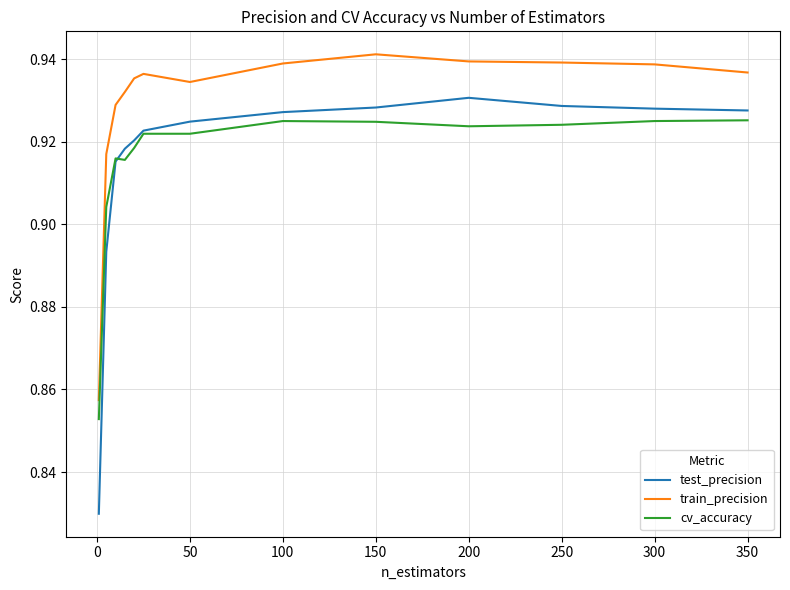

List the series in order of their peak value, highest first.

train_precision, test_precision, cv_accuracy